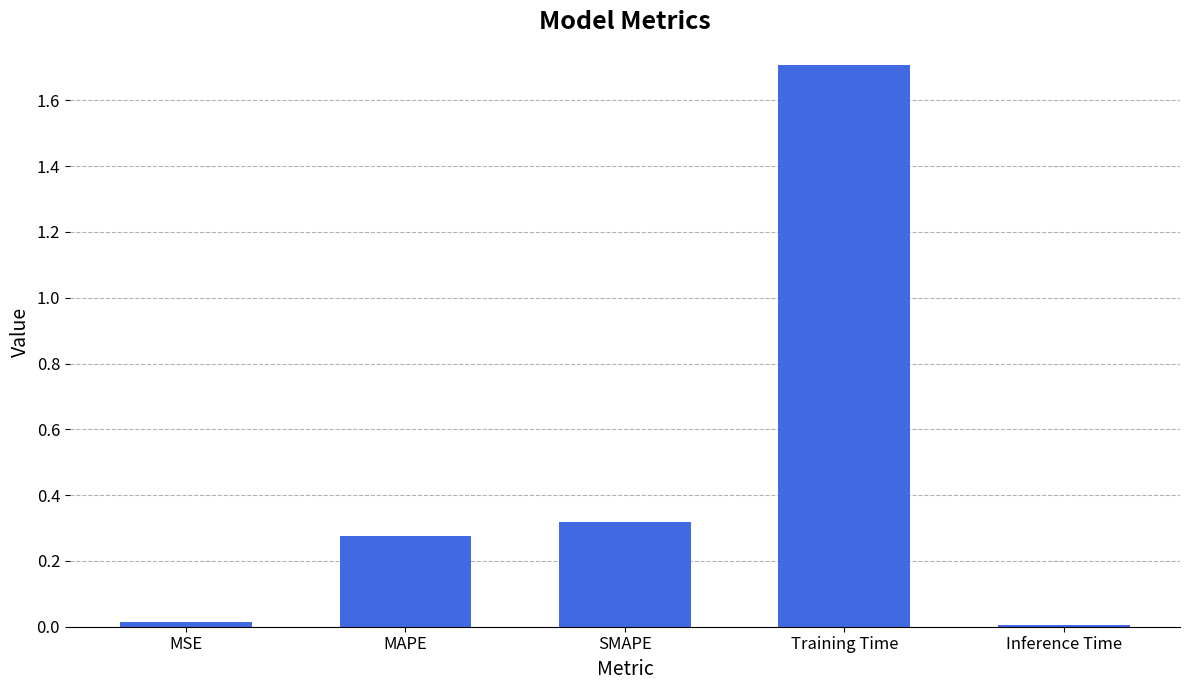

What is the change in value from MAPE to Inference Time?

-0.3